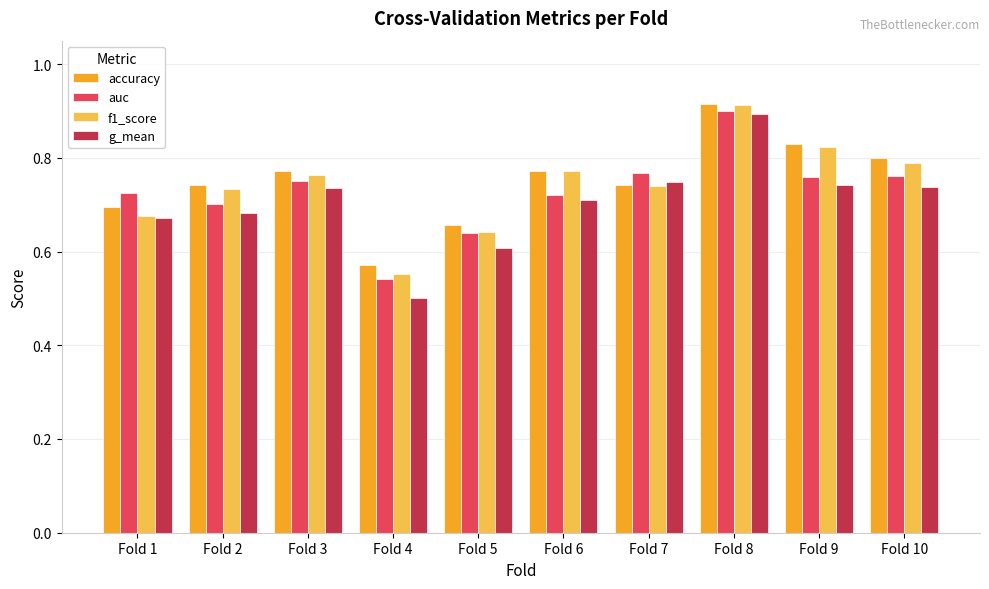

What is the difference between the maximum and second lowest values in the auc series?

0.3